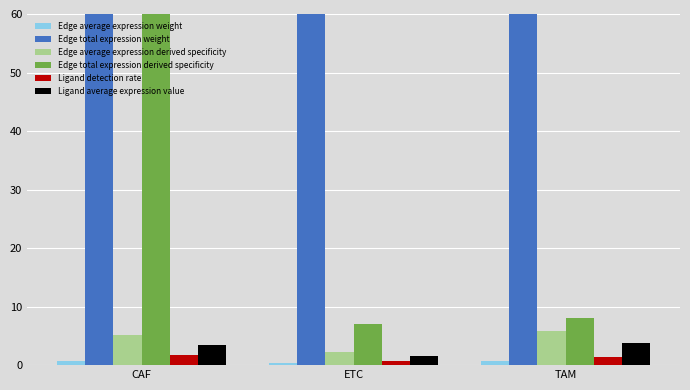

How many data points does each series have?

3